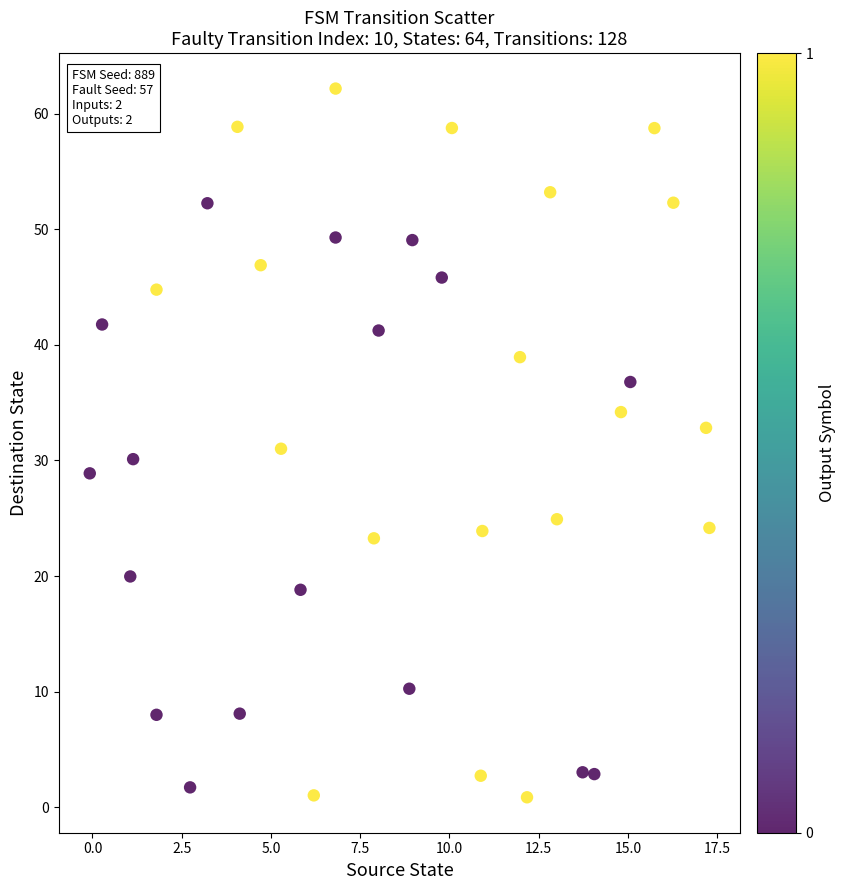

What is the range of Y values (max minus min)?

61.3